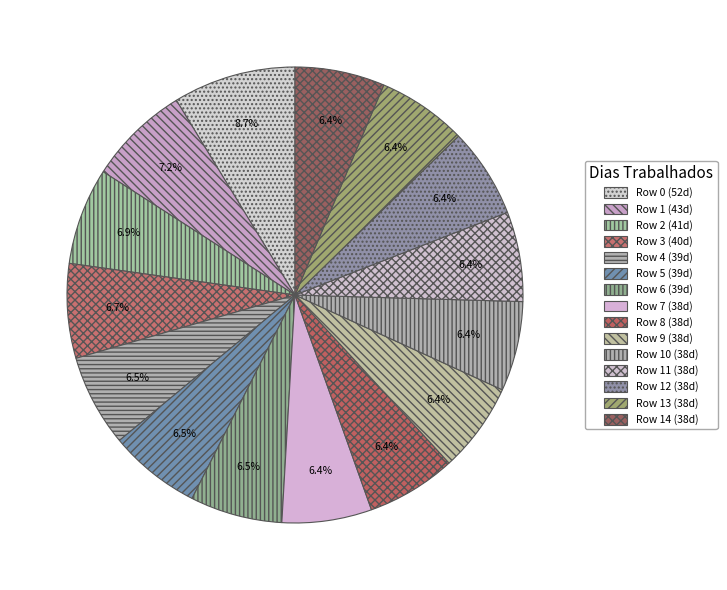

How many segments does this pie chart have?

15